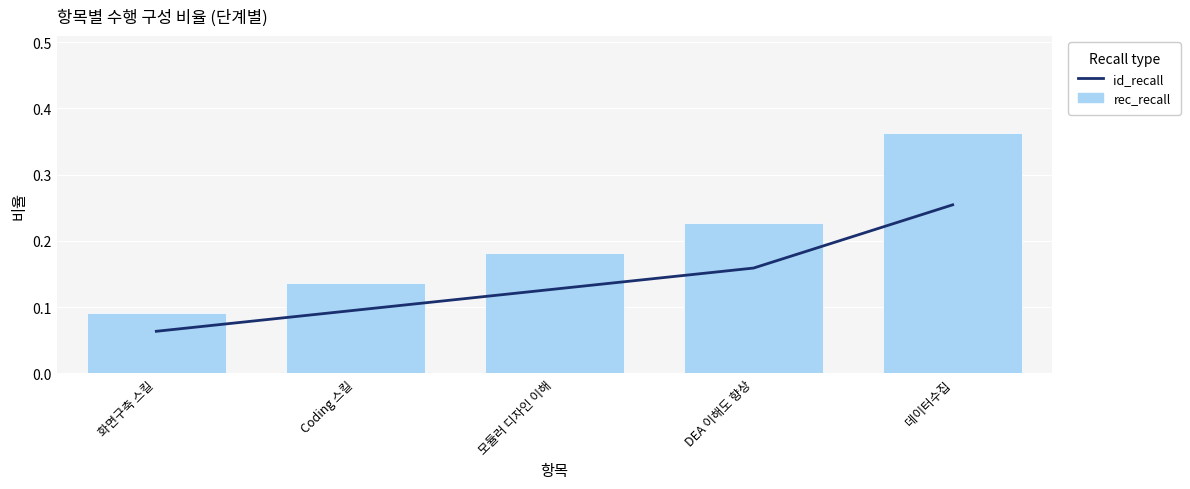

Rank the series at 화면구축 스킬 from lowest to highest value.

id_recall, rec_recall